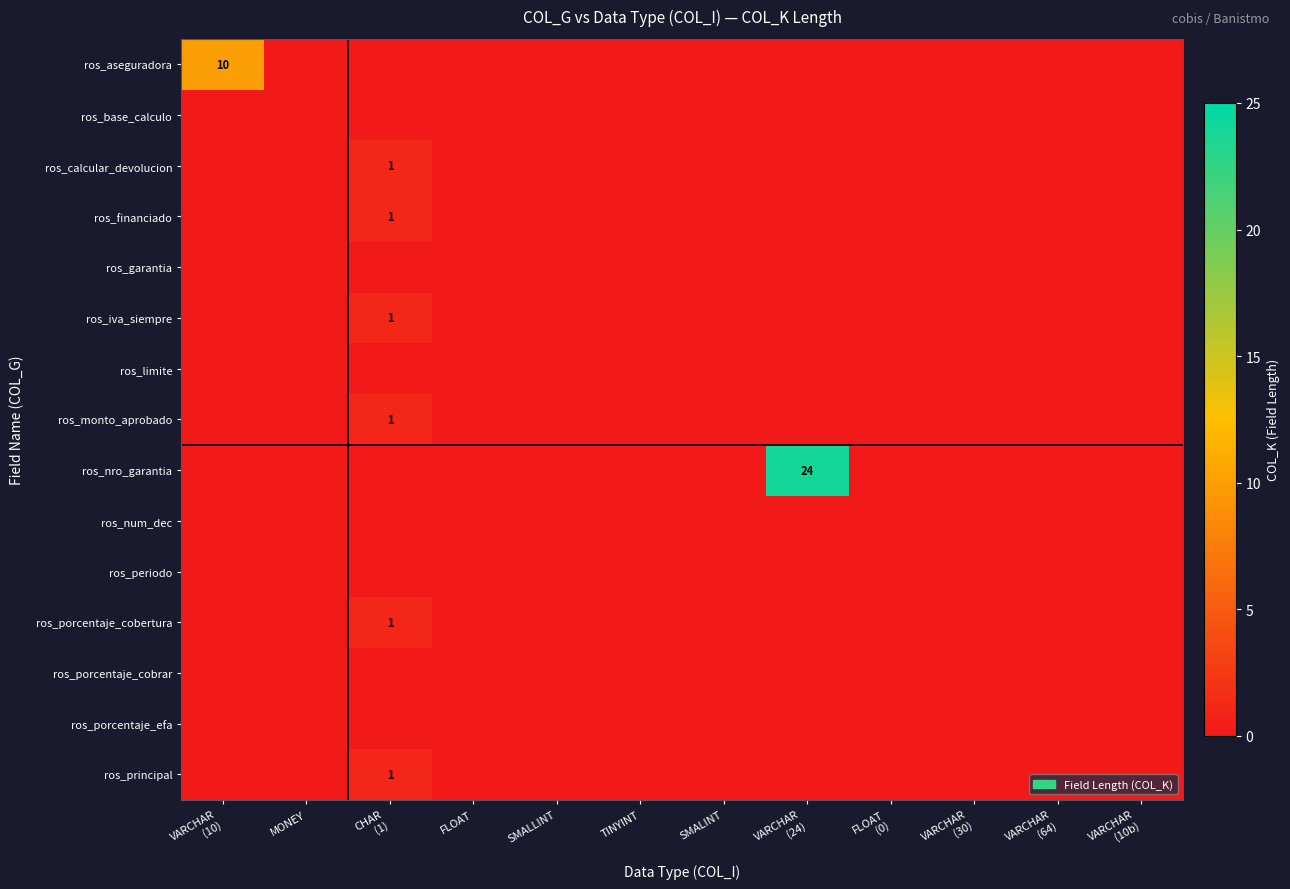

What is the difference between the highest and lowest values at VARCHAR
(24)?

24